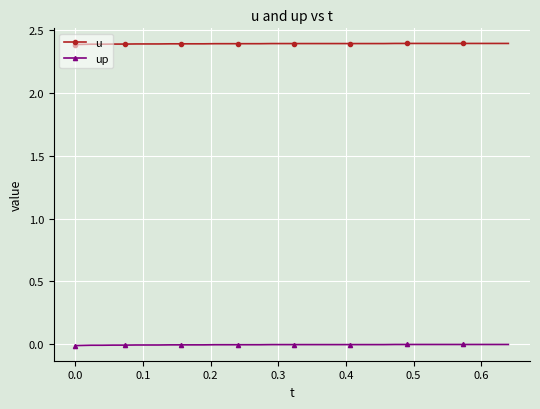

What is the maximum value for u?

2.4